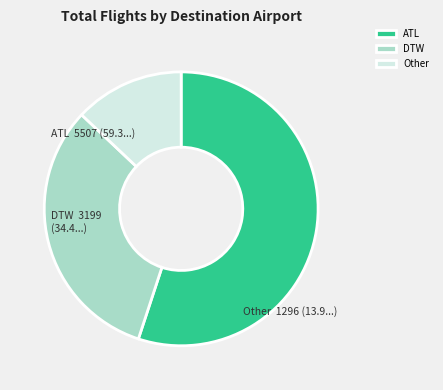

Is there any slice that represents more than half of the pie?

Yes